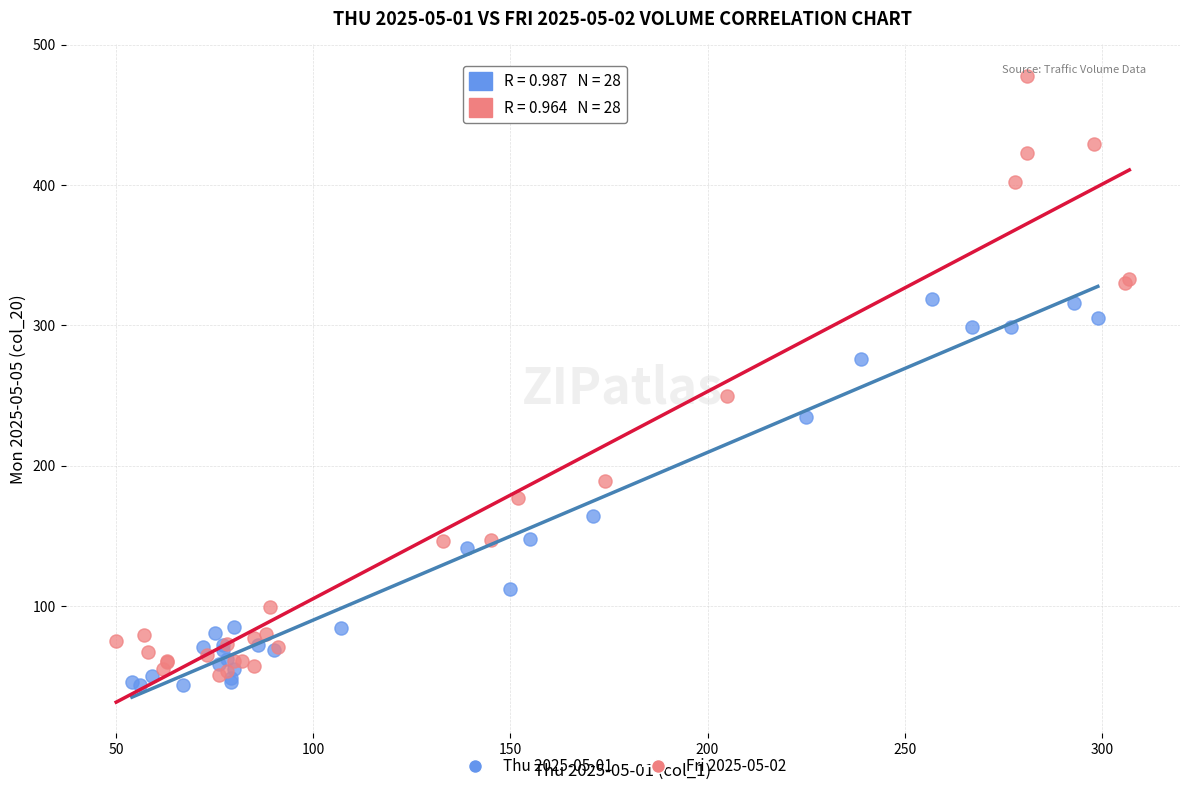

Which series has the largest Y range (max minus min)?

Fri 2025-05-02